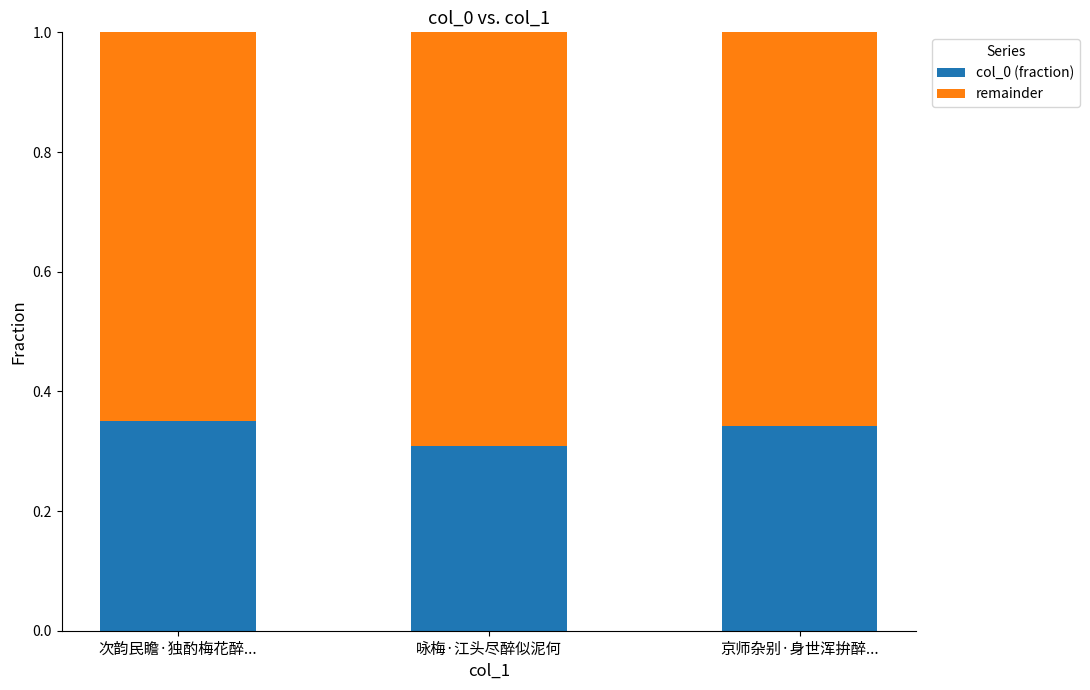

Where is col_0 (fraction) nearest to the value 0?

咏梅·江头尽醉似泥何